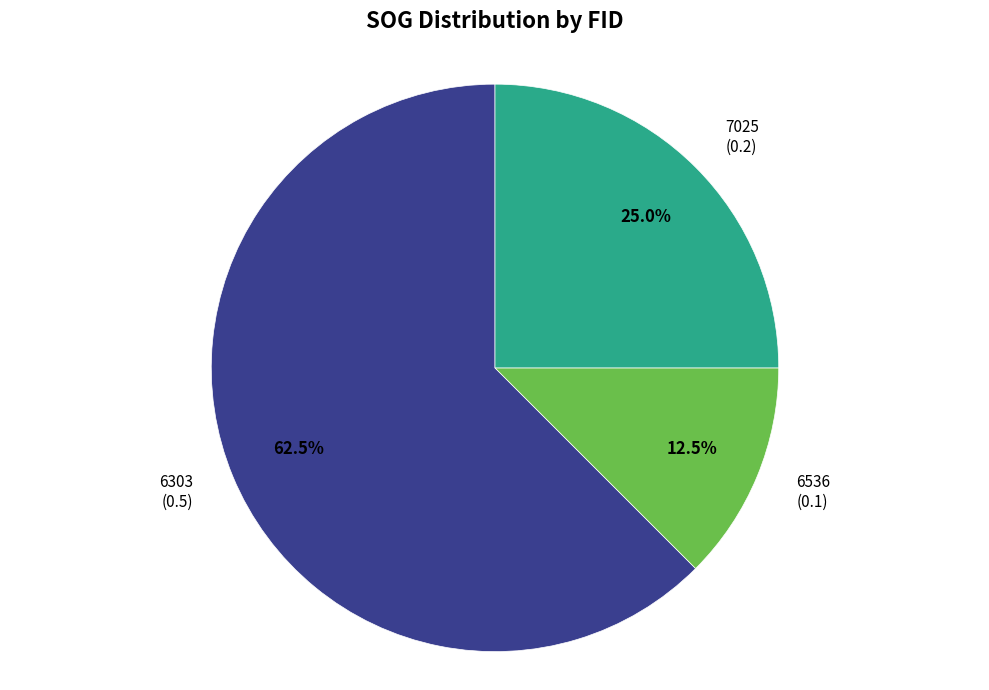

Is the sum of 6303 and 7025 greater than half?

Yes